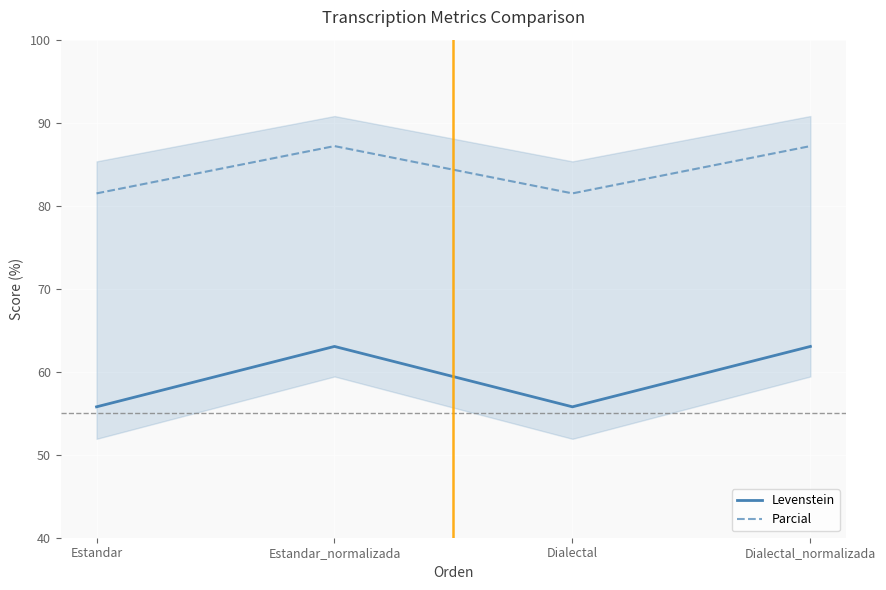

What is the sum of all Parcial values?

337.3